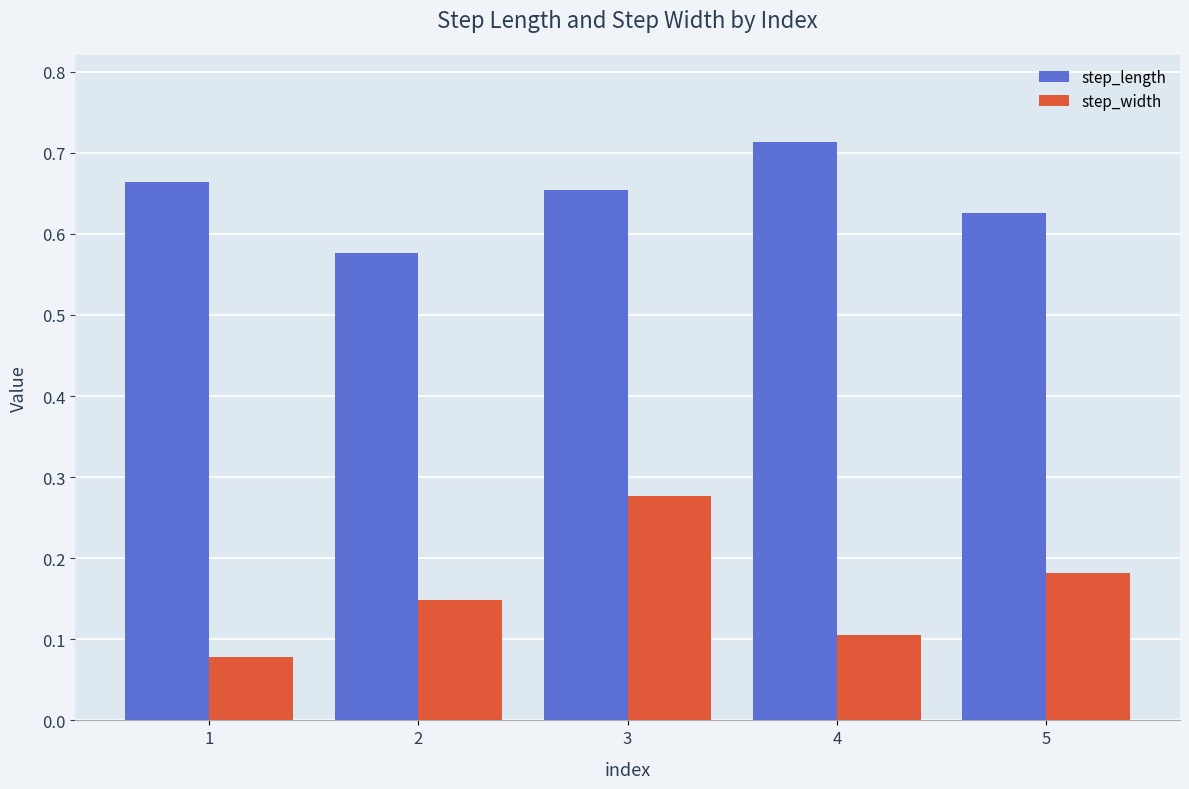

At how many categories does at least one series exceed 0?

5